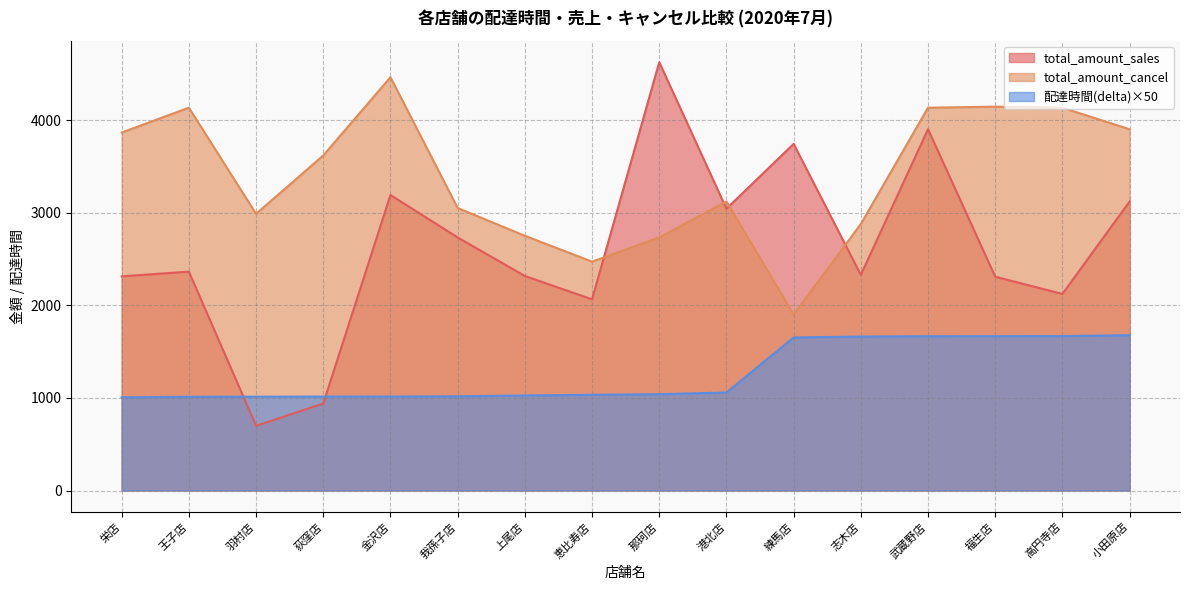

How many lines are shown in the chart?

3